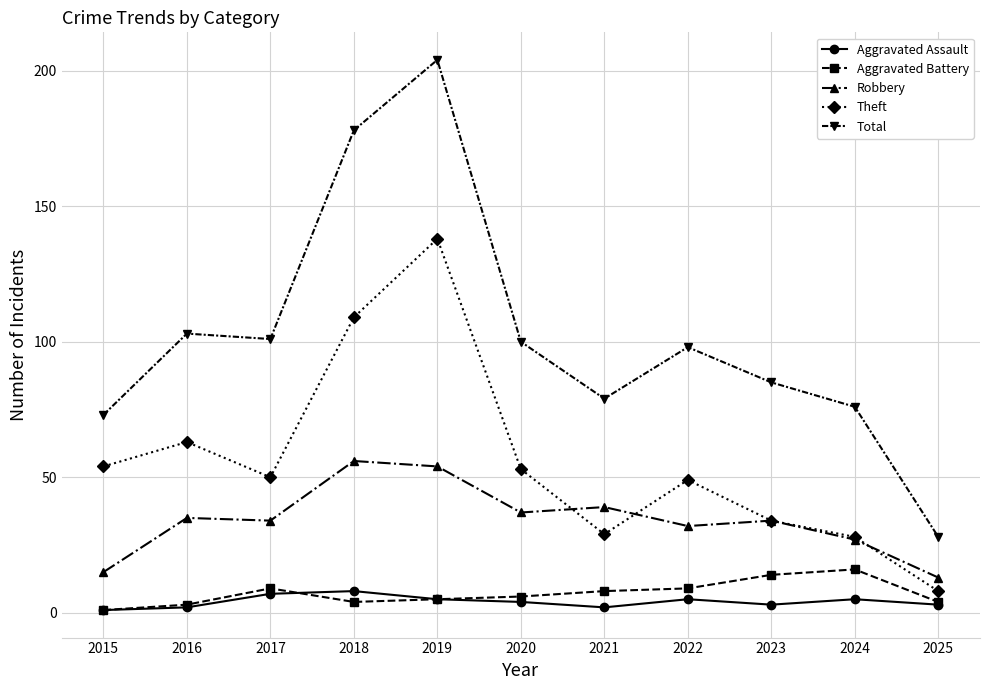

Rank the series at 2020 from highest to lowest value.

Total, Theft, Robbery, Aggravated Battery, Aggravated Assault